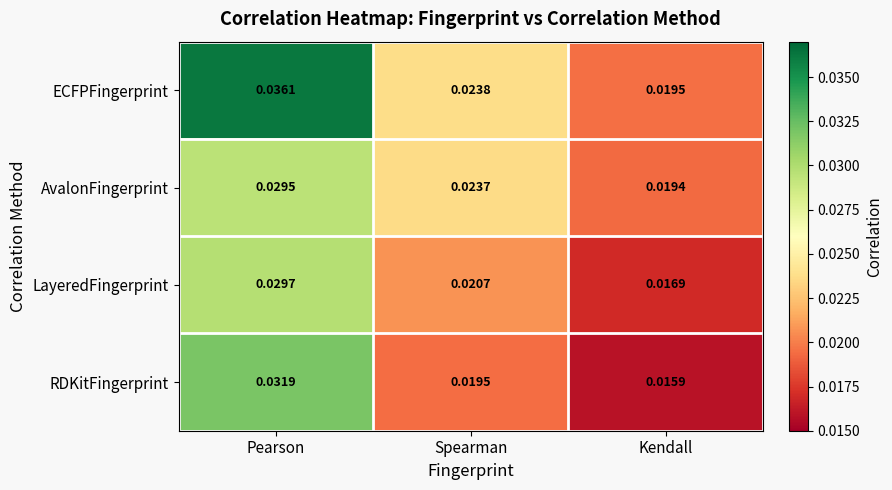

Is the value of ECFPFingerprint at Spearman greater than the value of RDKitFingerprint at Pearson?

No